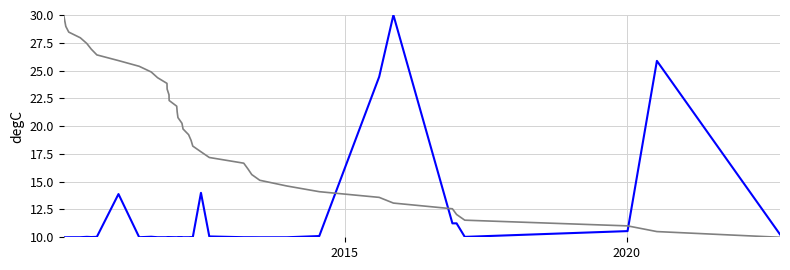

What is the minimum value shown in the chart?

10.0